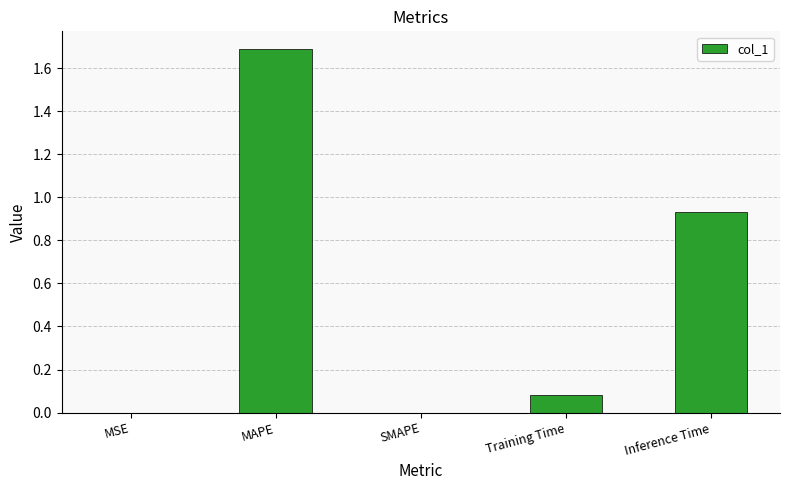

What is the sum of the values at MAPE and Inference Time?

2.6